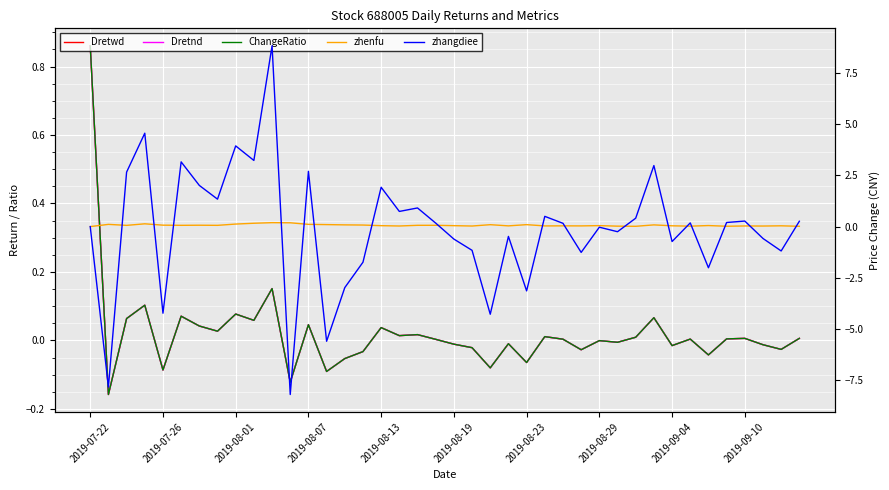

True or false: Dretnd has a value of -0.1 at 2019-07-26.

False